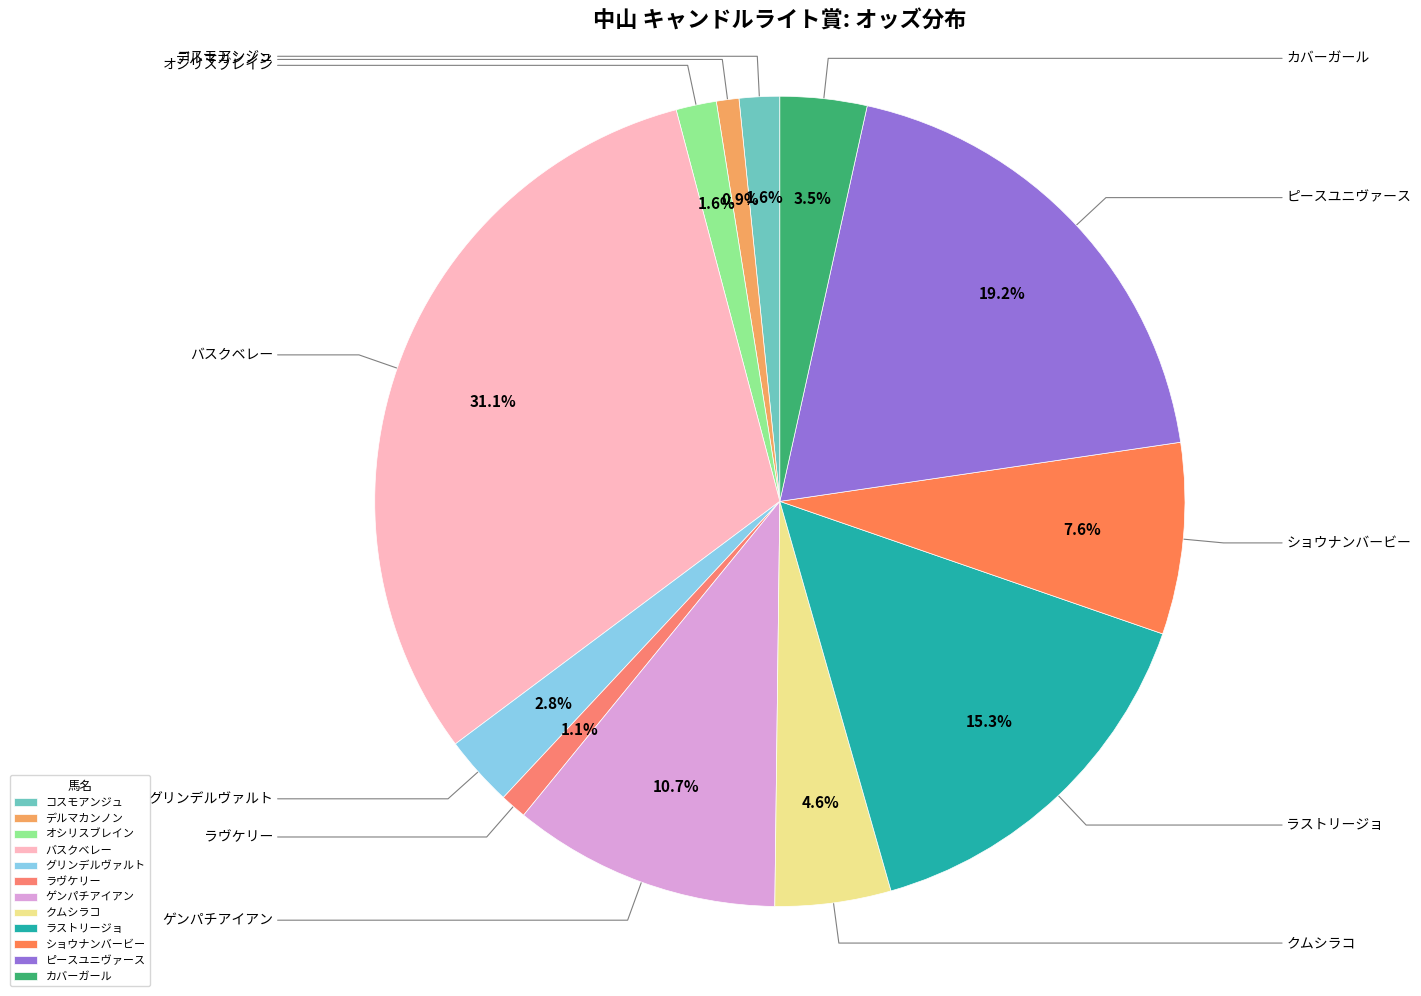

To the nearest percent, what is the average slice percentage?

8%